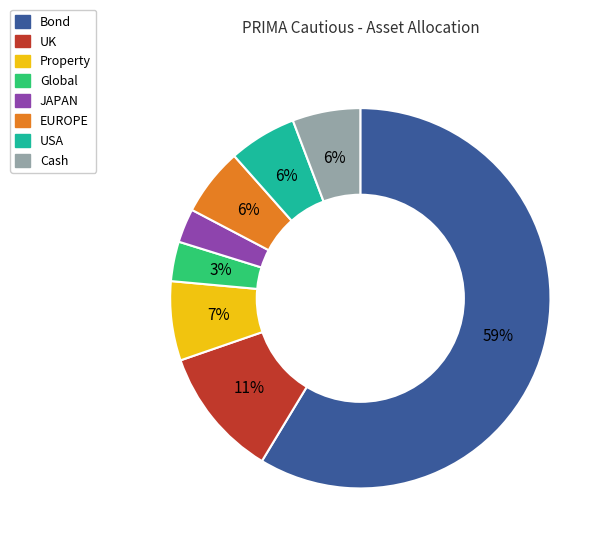

To the nearest percent, what portion does Global represent?

3%